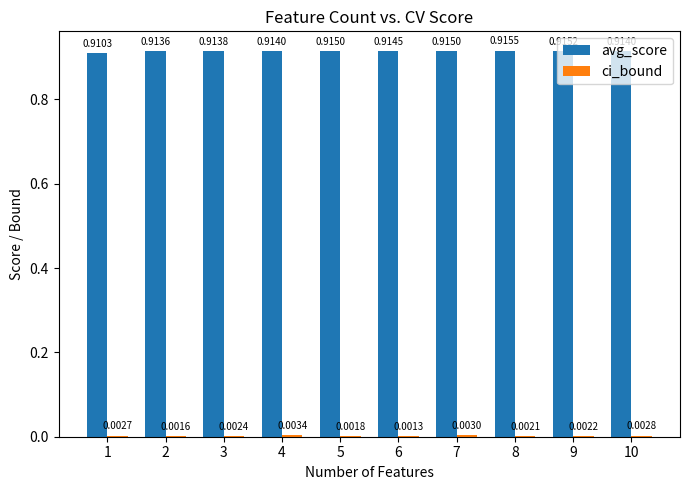

True or false: avg_score has a value of 1.2 at 7.

False